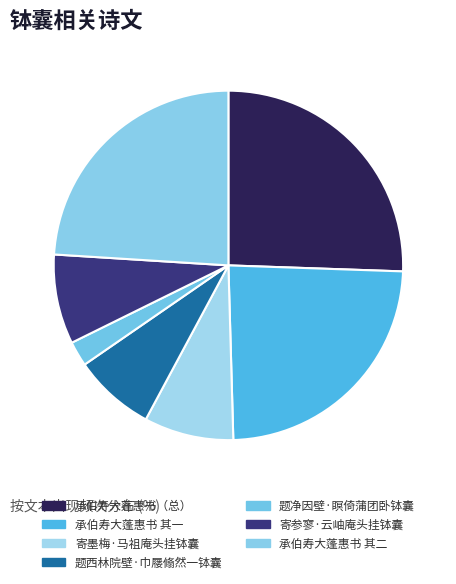

How much of the chart is everything except 寄墨梅·马祖庵头挂钵囊?

91.7%